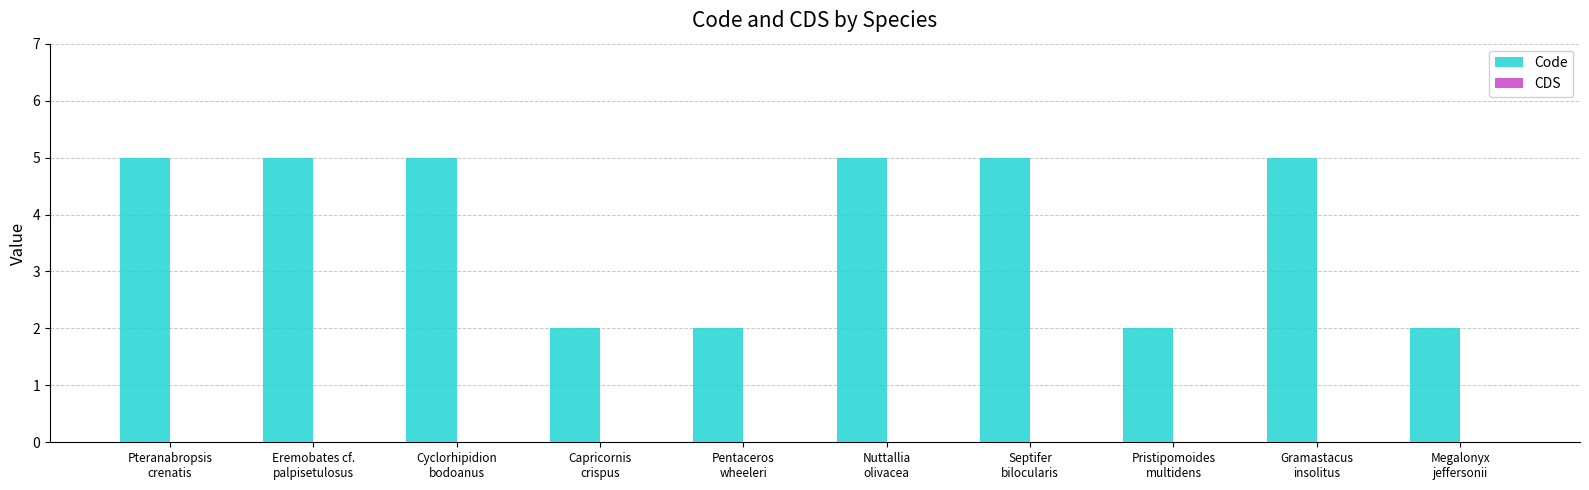

What is the value of the 8th bar from the left?

2